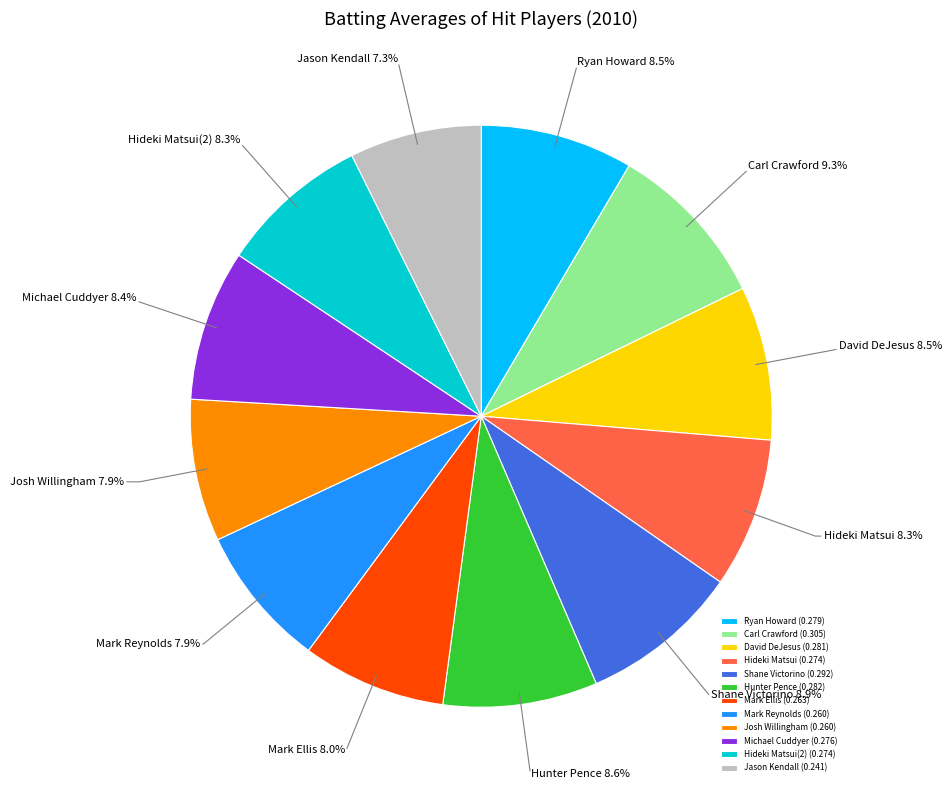

How much of the chart is everything except Josh Willingham?

92.1%